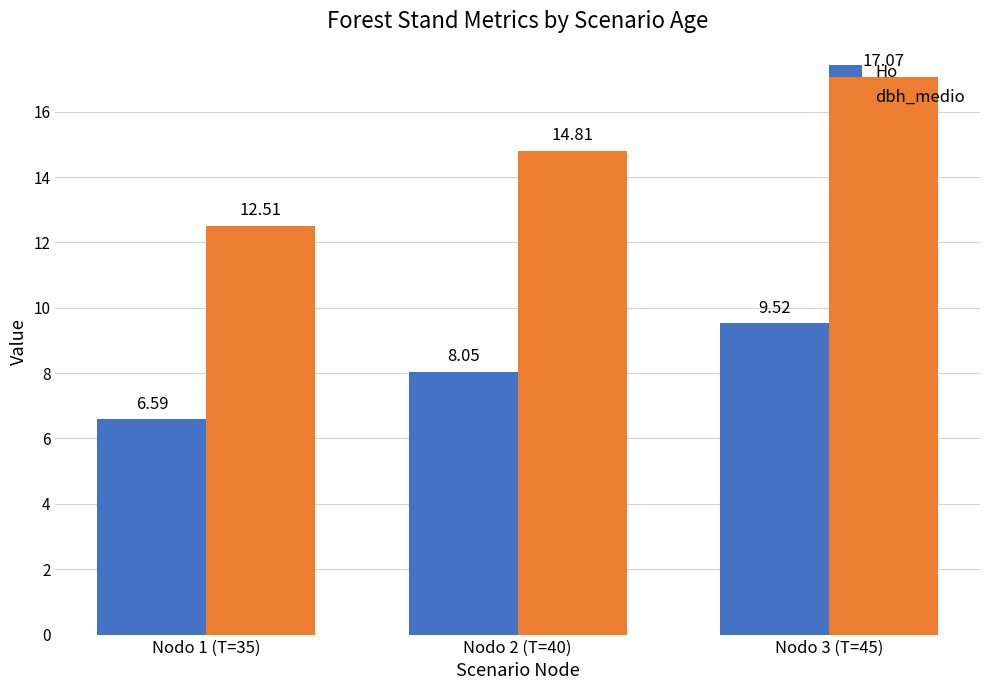

What is the difference between the maximum and minimum values in the dbh_medio series?

4.6